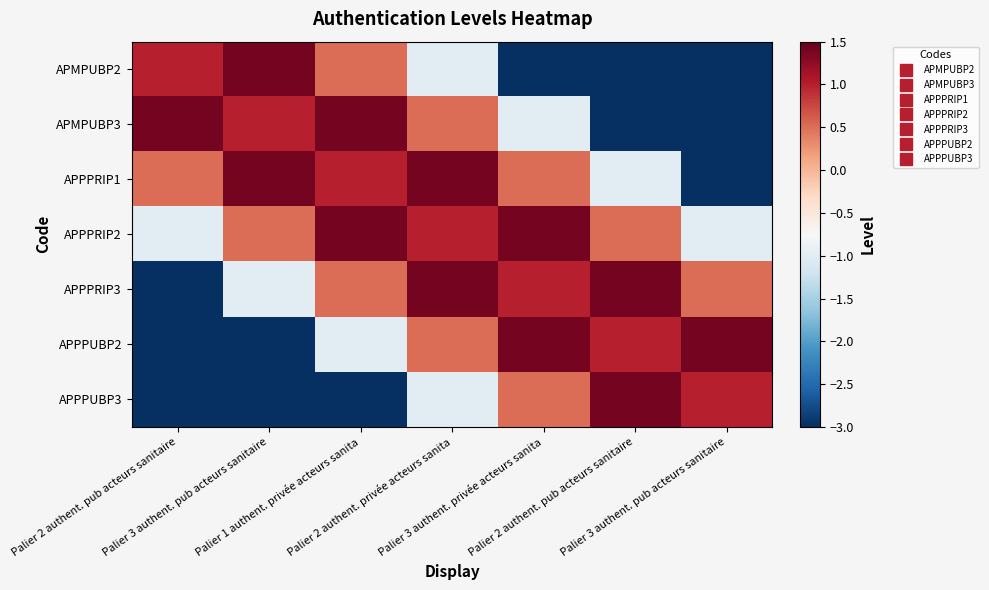

At how many categories does at least one series exceed -2?

7